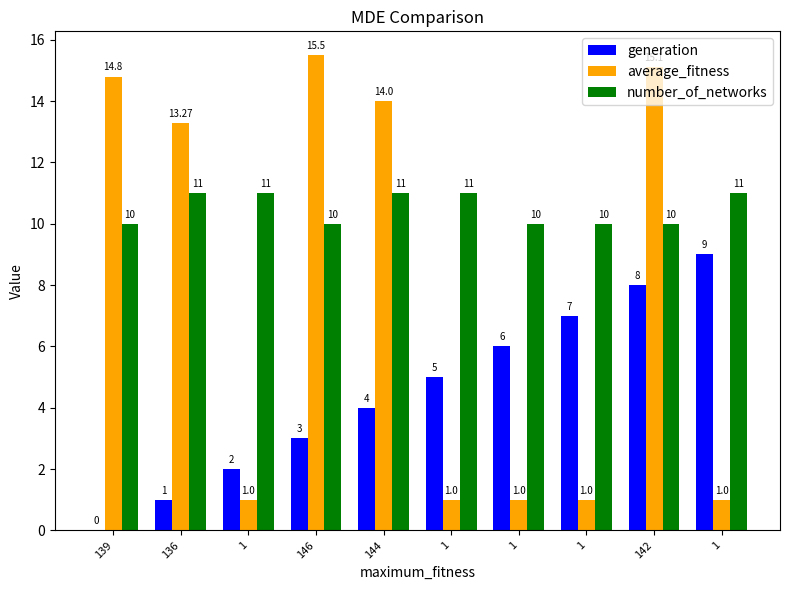

What is the difference between the second highest and minimum values in the generation series?

8.0